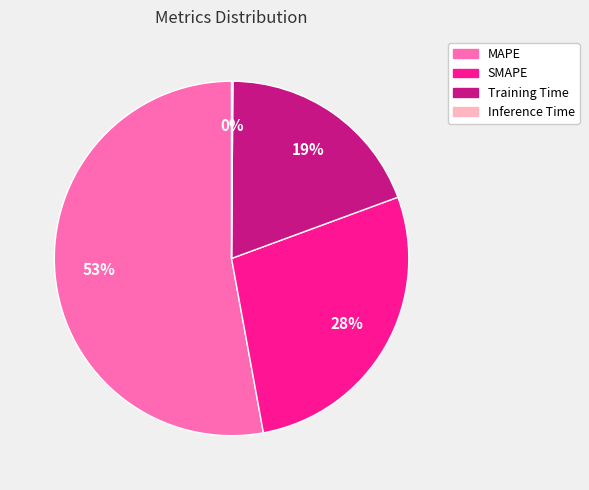

Do MAPE and Training Time together represent more than half of the pie?

Yes